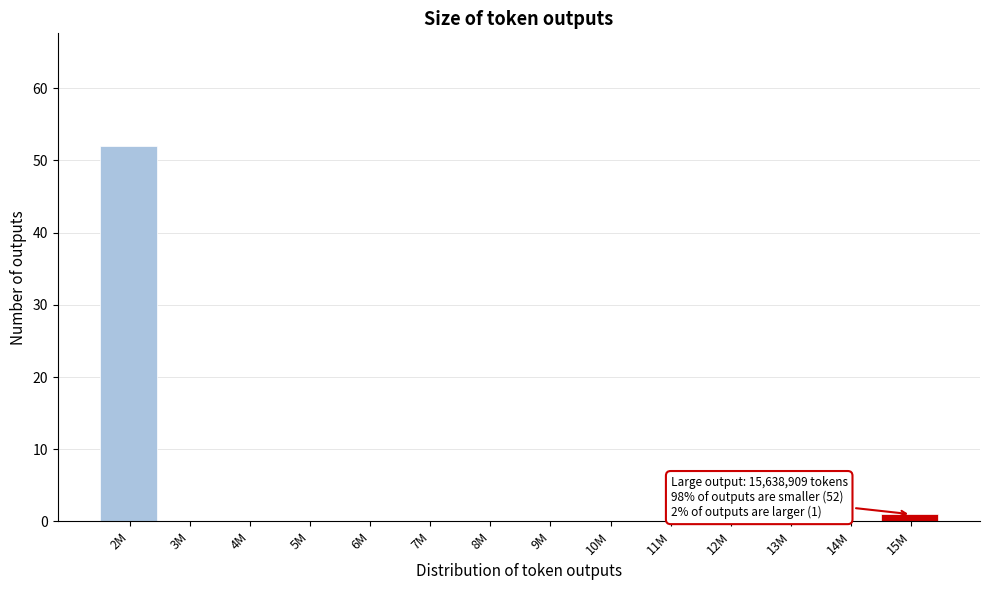

Reading right to left, list all the values displayed in this chart.

15M=1	14M=0	13M=0	12M=0	11M=0	10M=0	9M=0	8M=0	7M=0	6M=0	5M=0	4M=0	3M=0	2M=52